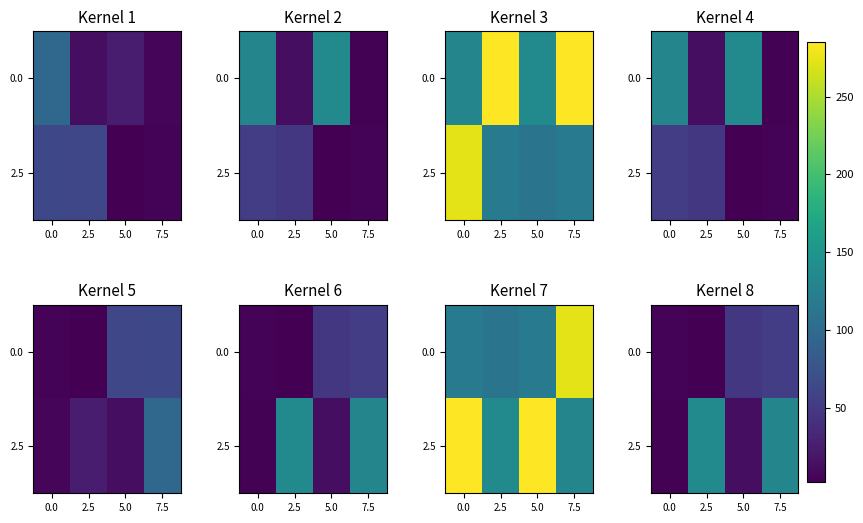

At 5.0, list the series in order from smallest to largest.

2.5, 0.0